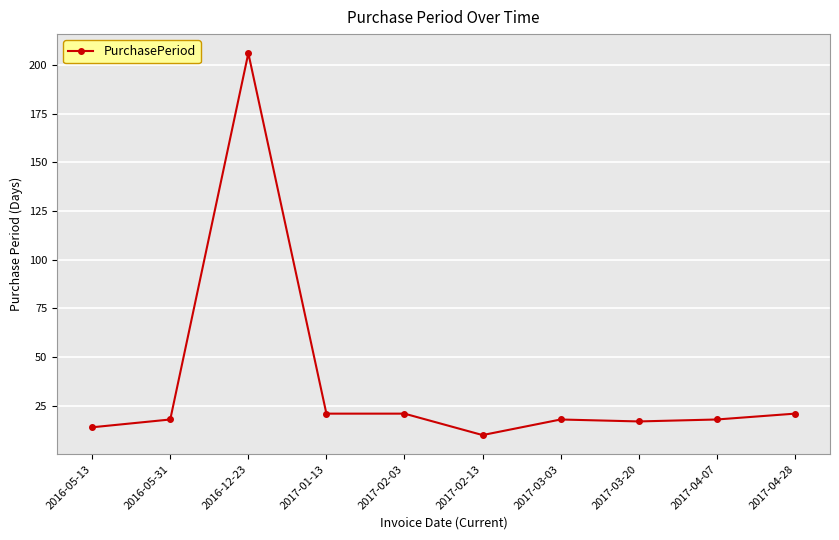

What is the change in value from 2016-05-13 to 2017-02-13?

-4